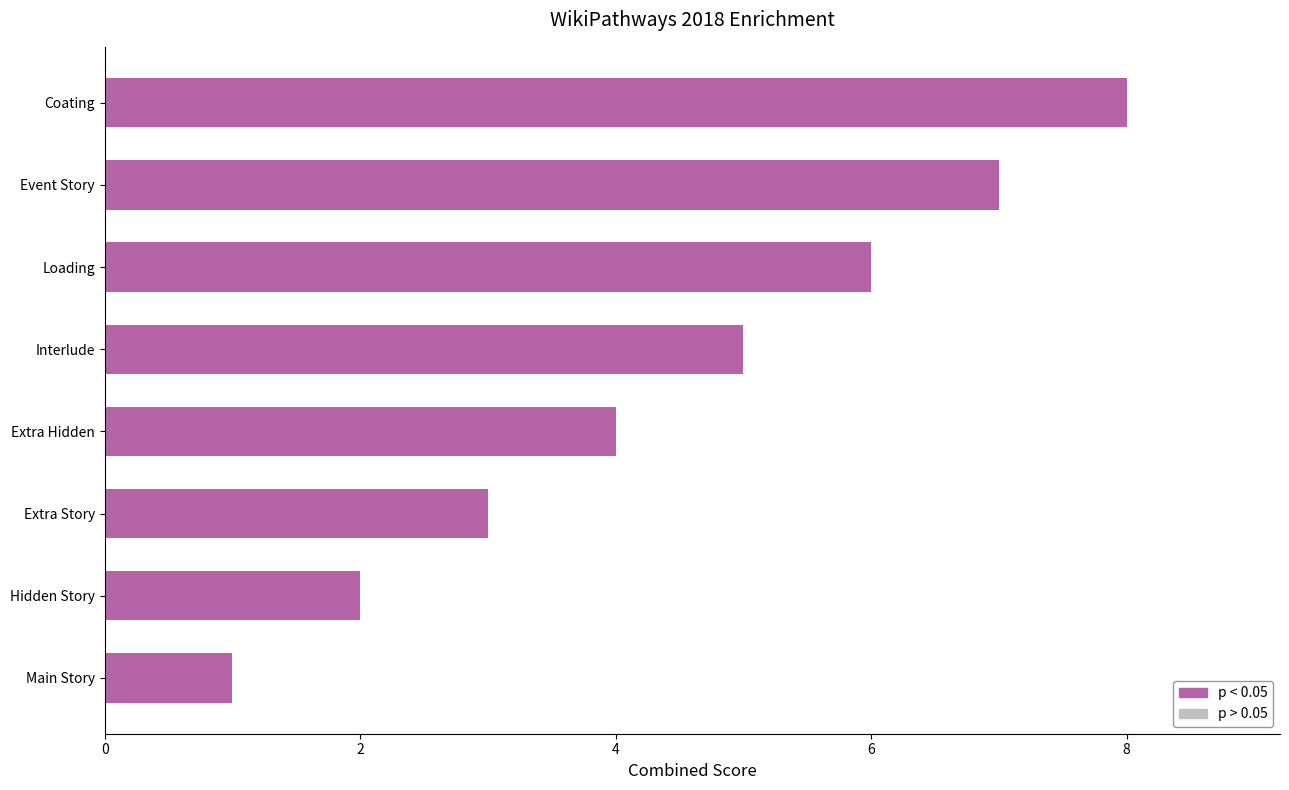

What is the smallest value displayed?

1